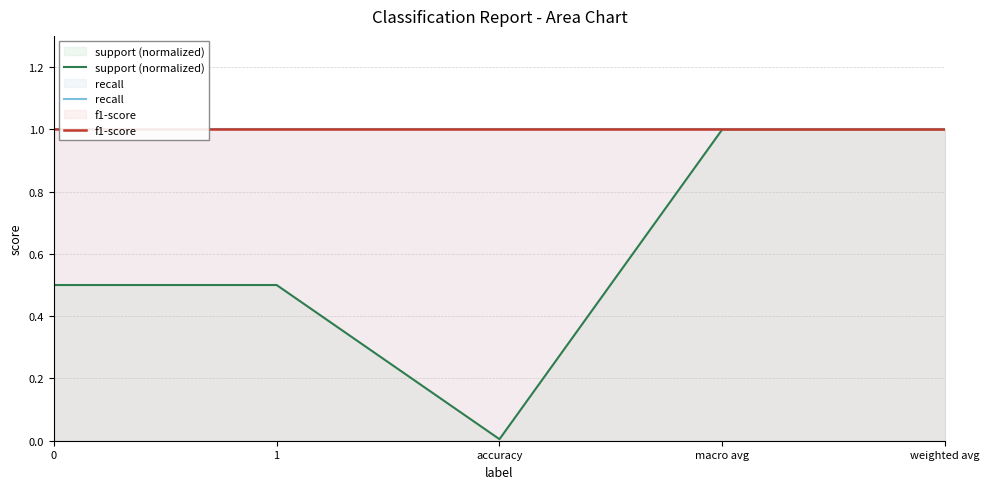

True or false: recall and f1-score cross at least once.

False